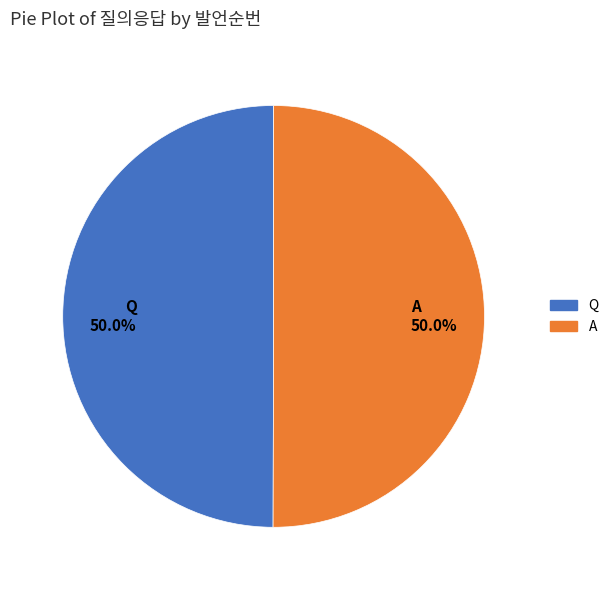

Approximately how many times larger is the value at A compared to Q?

1.0